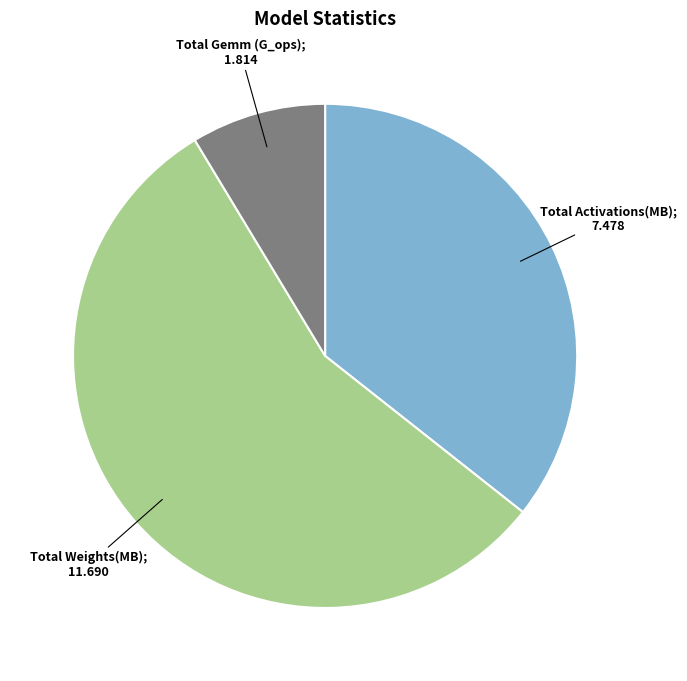

Does any single category account for the majority?

Yes